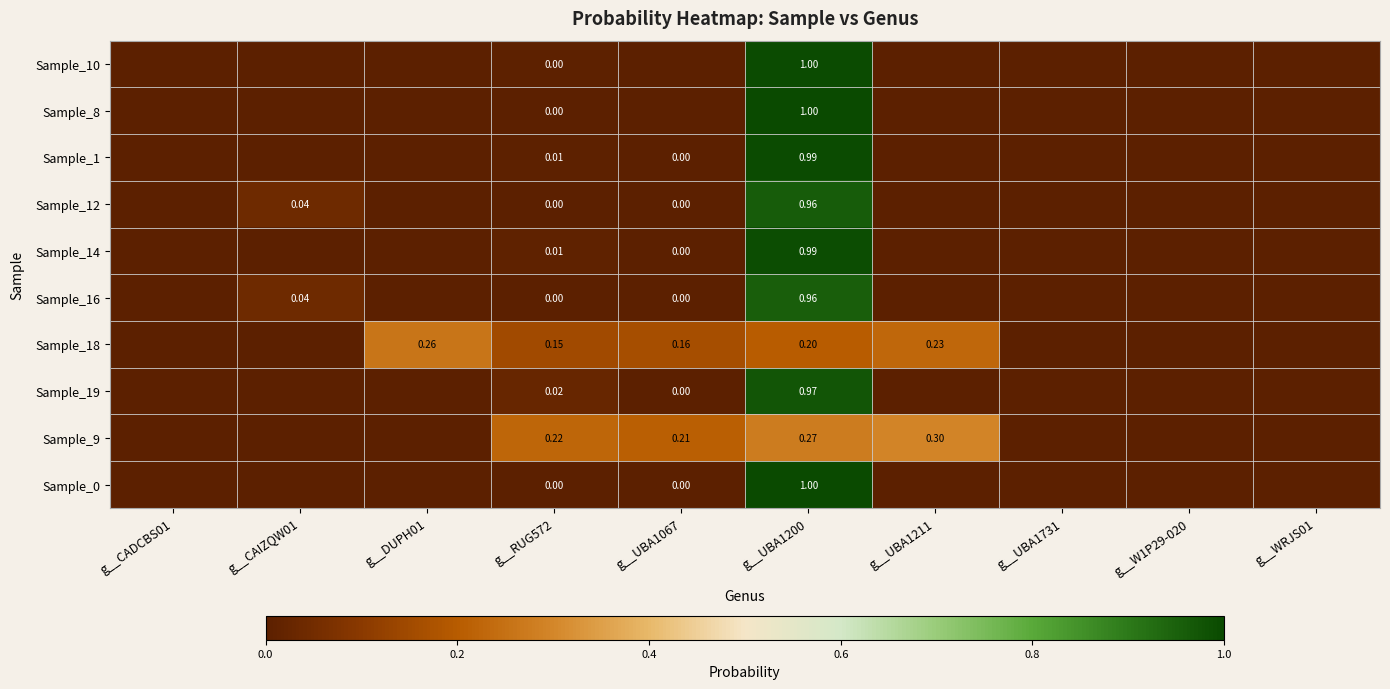

List the series in order of their peak value, highest first.

Sample_0, Sample_8, Sample_10, Sample_1, Sample_14, Sample_19, Sample_12, Sample_16, Sample_9, Sample_18